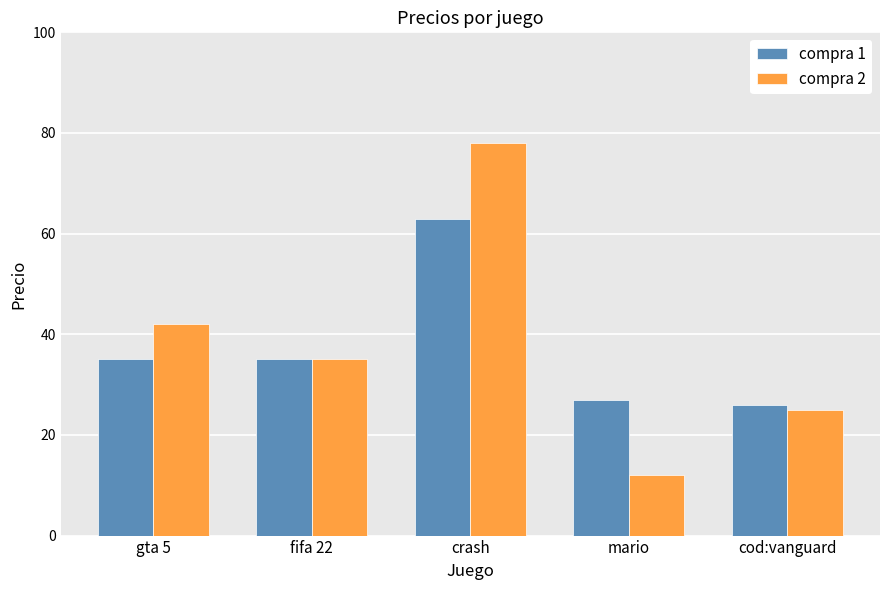

What is the total value across all series at fifa 22?

70